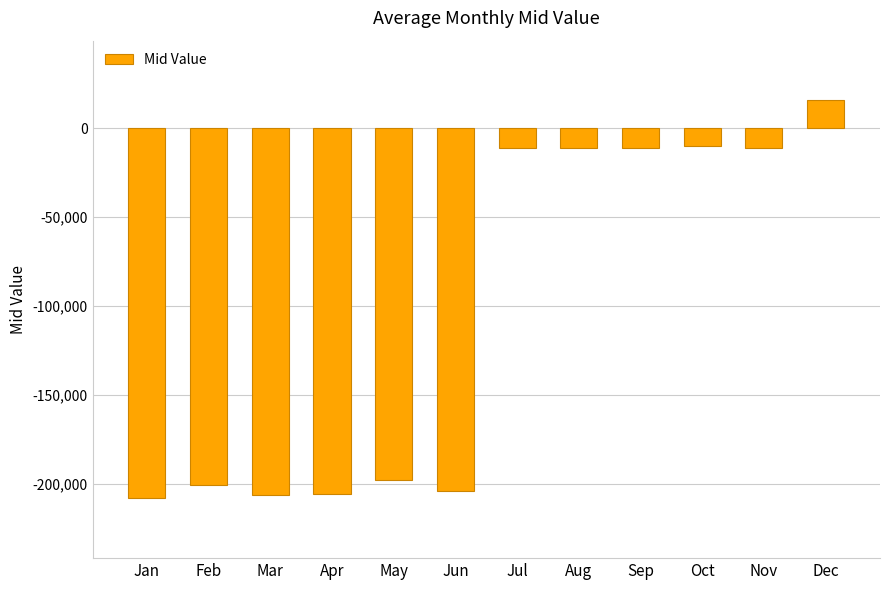

What is the maximum value shown in the chart?

15828.0